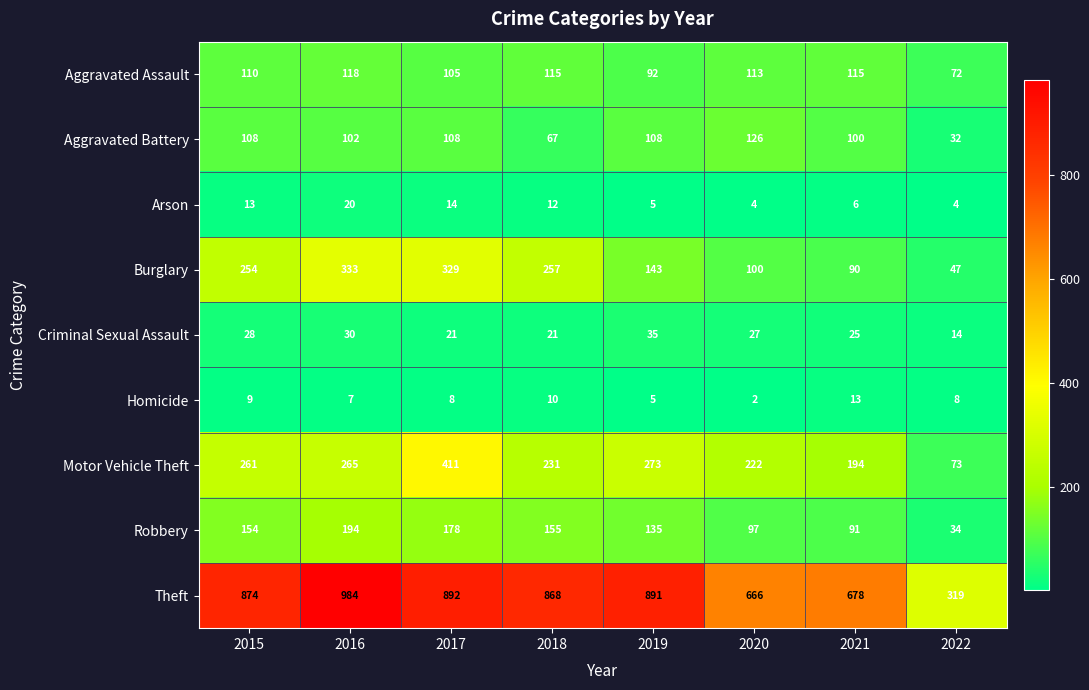

Between 2015 and 2021, which series saw the biggest shift?

Theft